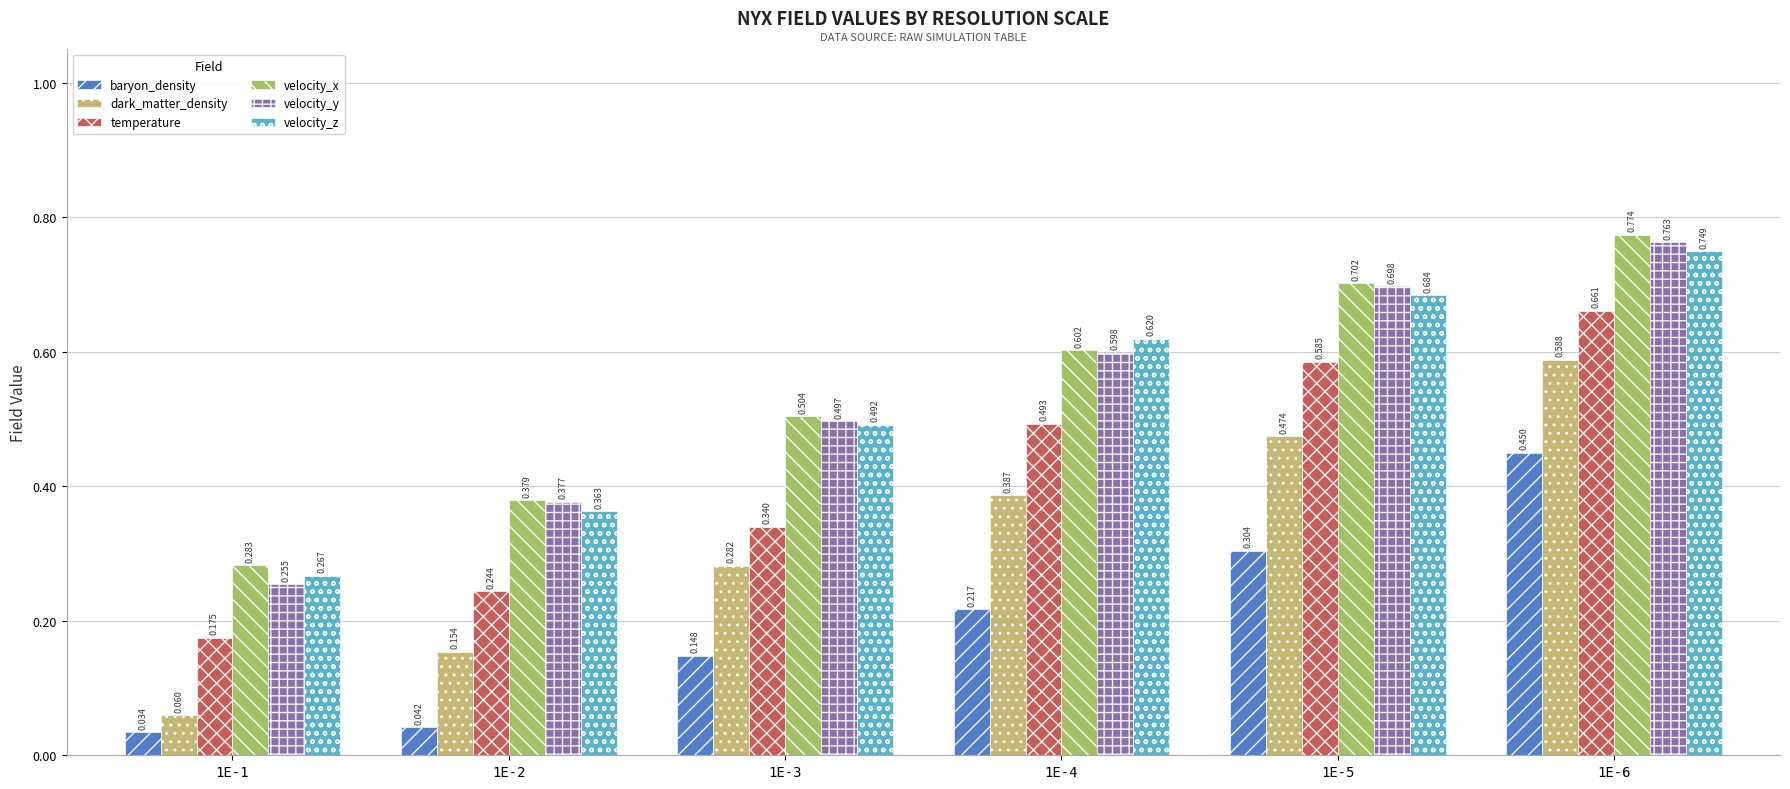

Between 1E-1 and 1E-3, which series saw the biggest shift?

velocity_y